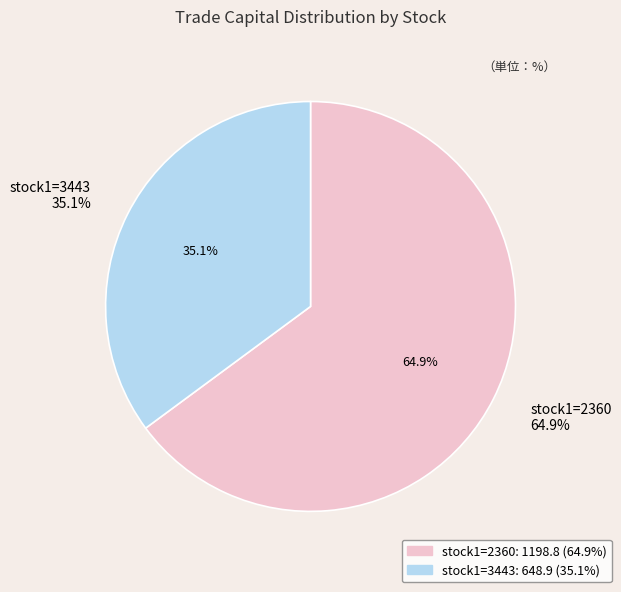

Which category has the biggest portion of the pie?

2360